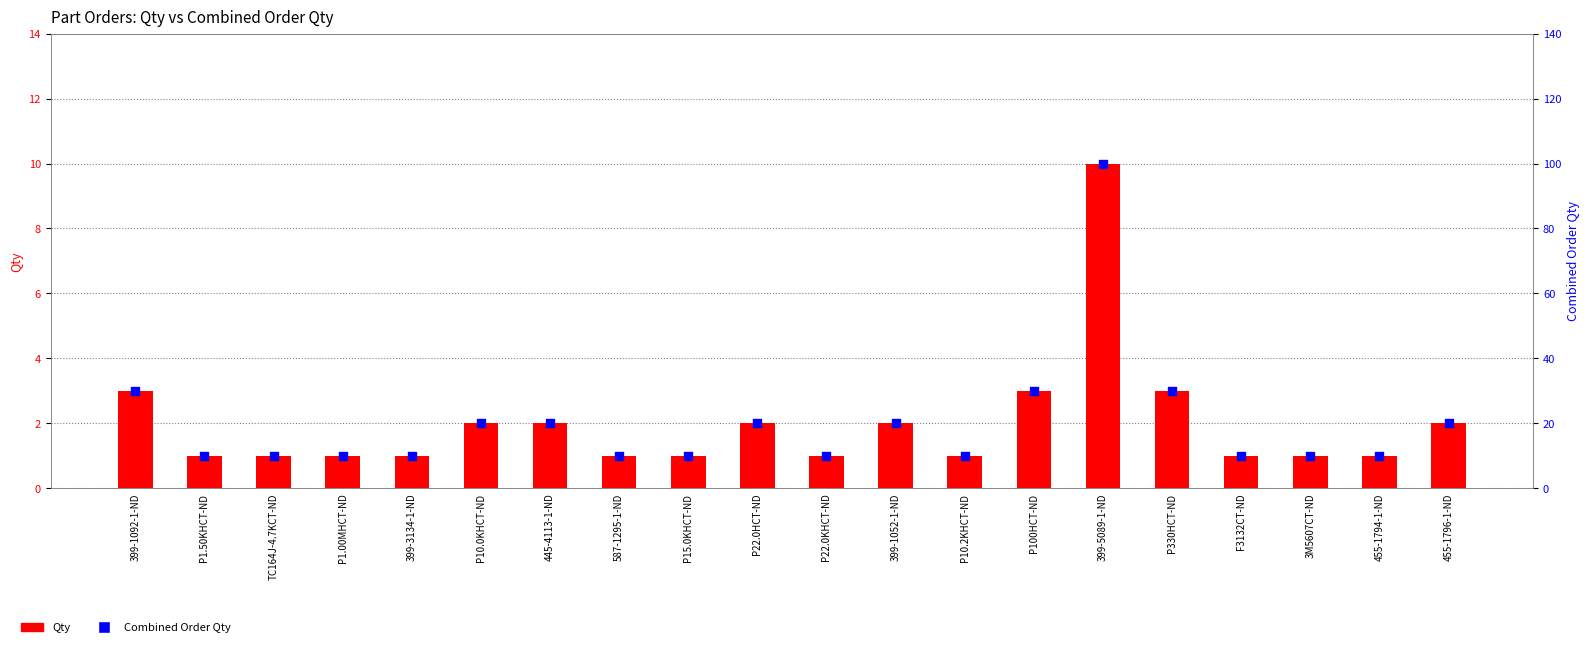

What is the total value across all series at 3M5607CT-ND?

11